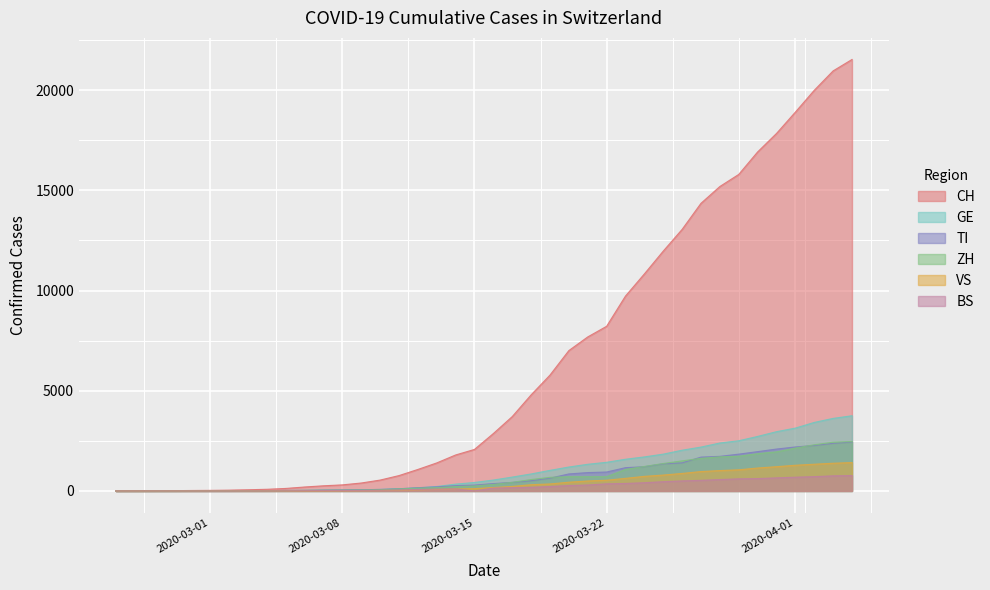

Reading left to right, transcribe all the data shown in this chart.

CH: 0	2	6	13	23	29	40	59	83	125	197	257	303	396	542	766	1072	1398	1795	2072	2864	3710	4793	5781	7005	7686	8217	9726	10830	11969	13053	14355	15194	15797	16919	17841	18907	19996	20964	21534
GE: 0	1	1	4	8	9	10	13	14	17	25	38	40	56	76	109	150	222	340	423	544	692	848	1027	1194	1331	1430	1582	1699	1837	2033	2190	2393	2505	2721	2958	3137	3420	3621	3753
TI: 0	1	1	1	2	2	4	8	13	25	28	41	49	61	75	108	163	206	265	293	368	426	511	638	849	916	945	1162	1209	1354	1401	1688	1727	1837	1962	2091	2195	2271	2377	2442
ZH: 0	0	2	2	6	7	10	13	15	23	29	34	40	49	62	101	140	163	218	250	326	429	568	679	711	711	711	1074	1222	1369	1501	1628	1702	1734	1860	1951	2140	2304	2432	2465
VS: 0	0	0	1	1	2	3	3	4	5	6	7	12	17	22	30	53	76	98	115	172	225	312	349	436	498	535	628	728	793	874	968	1017	1055	1144	1211	1282	1334	1383	1416
BS: 0	0	1	1	1	1	1	3	3	8	15	21	24	28	33	49	73	92	100	0	143	164	181	220	270	297	356	374	410	462	501	530	569	605	617	653	687	714	754	767